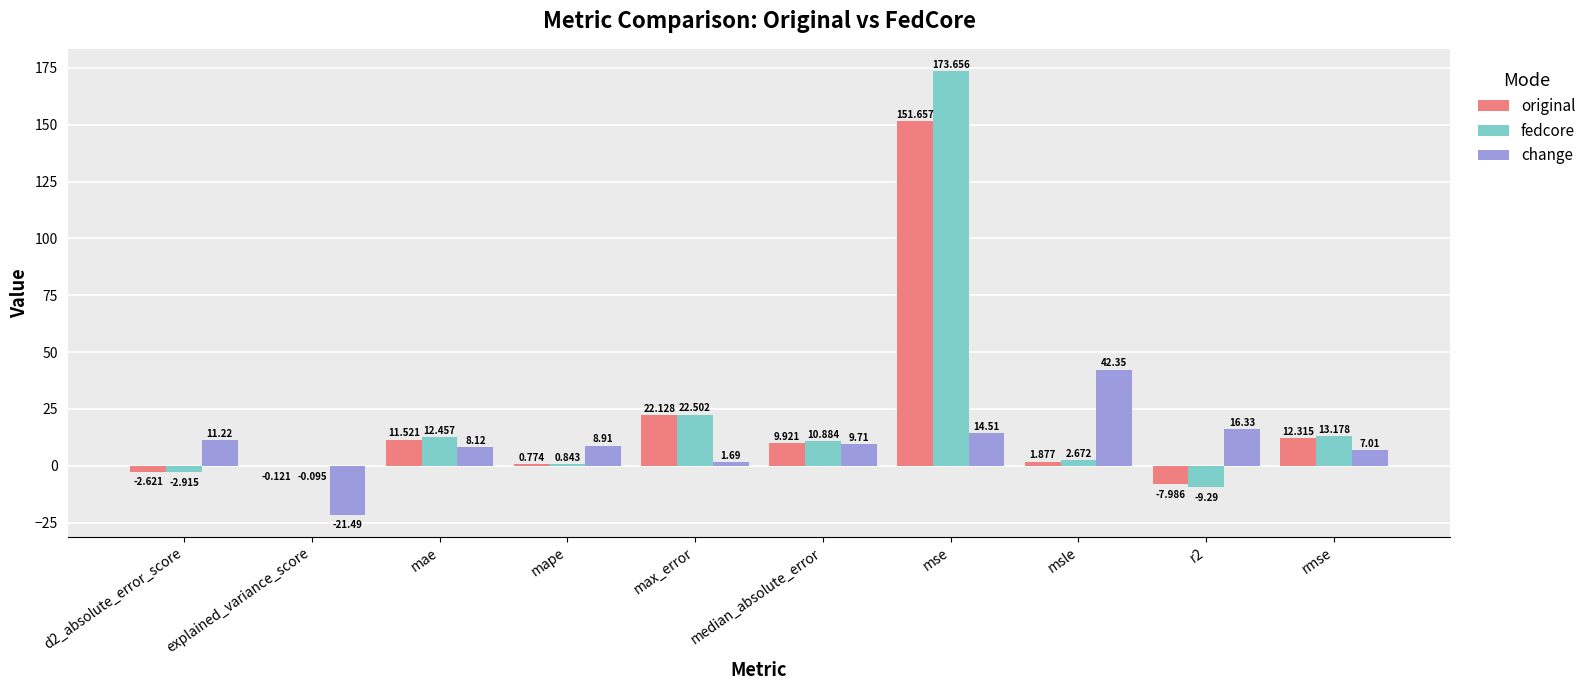

At which label does change reach its peak?

msle